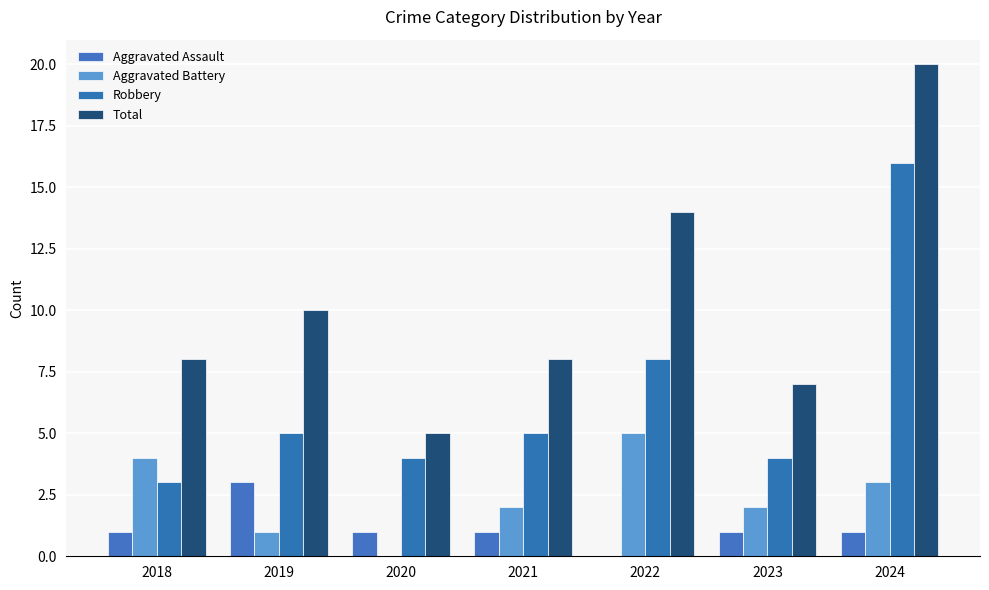

How many groups of bars are there?

7